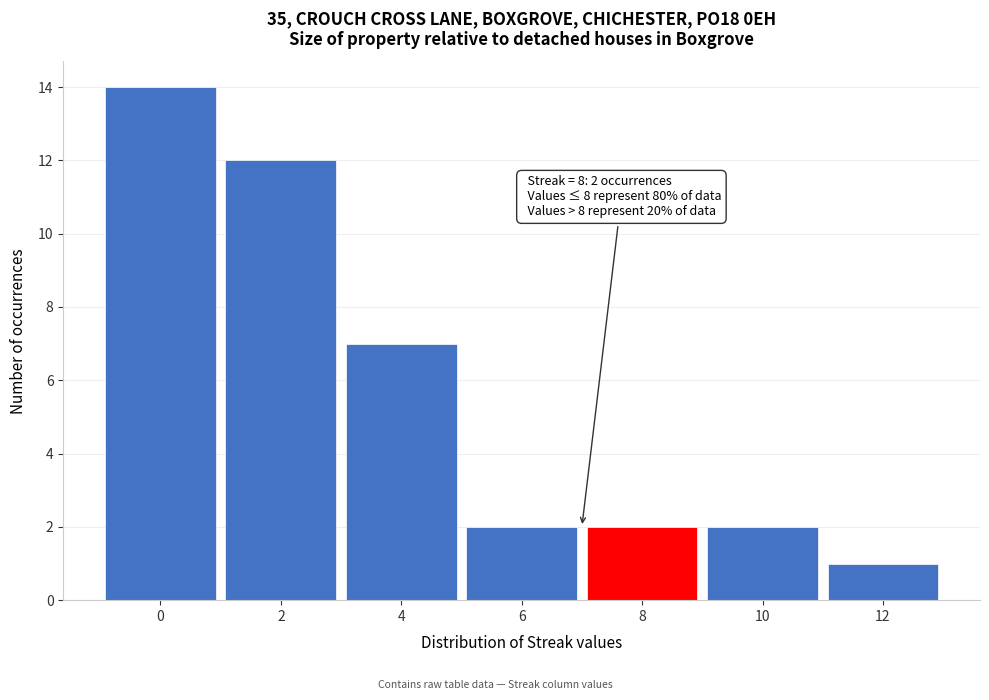

Reading right to left, list all the values displayed in this chart.

12=1	10=2	8=2	6=2	4=7	2=12	0=14